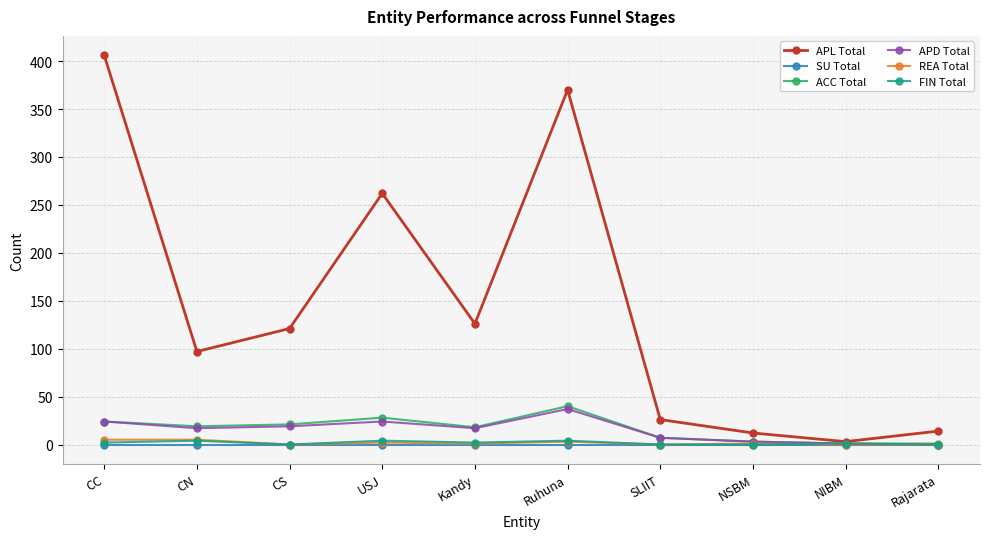

What is the greatest value displayed?

406